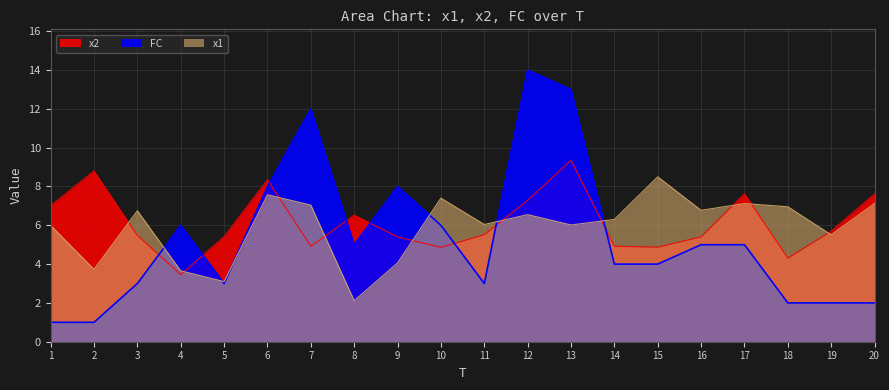

What is the average value of the x1 series?

5.9